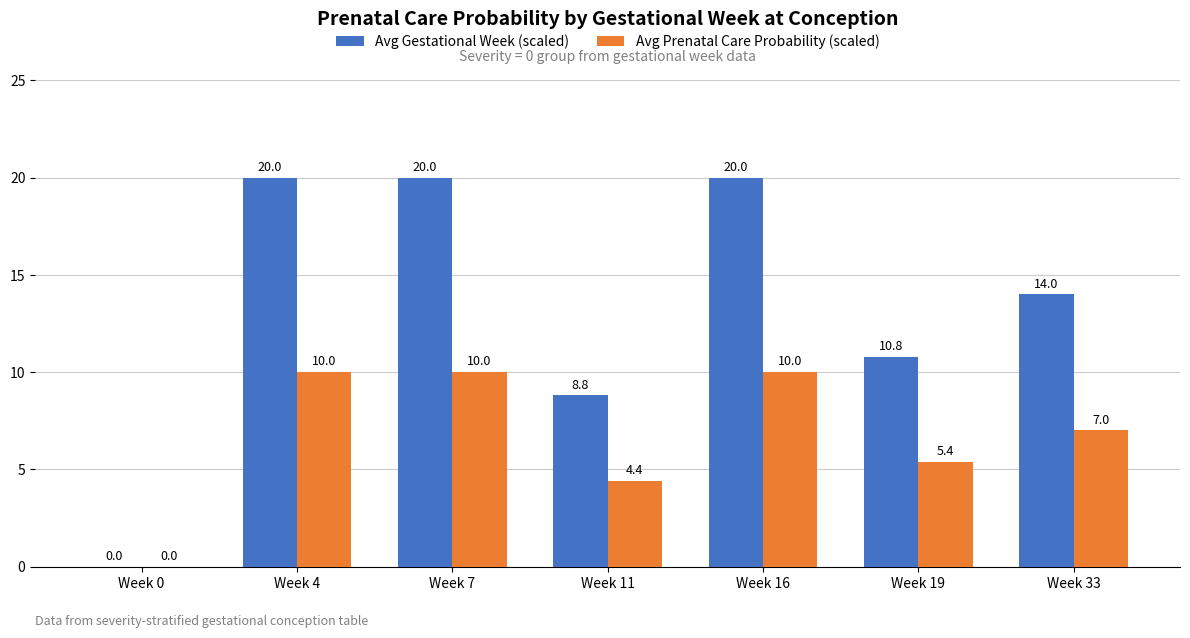

Which series changed the most between Week 11 and Week 33?

Avg Gestational Week (scaled)